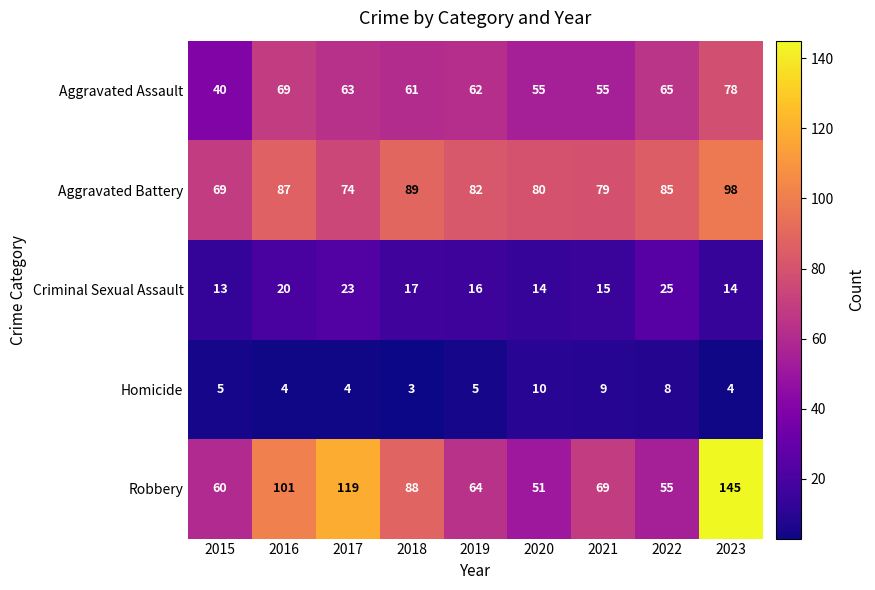

Which series has the largest total across all categories?

Robbery